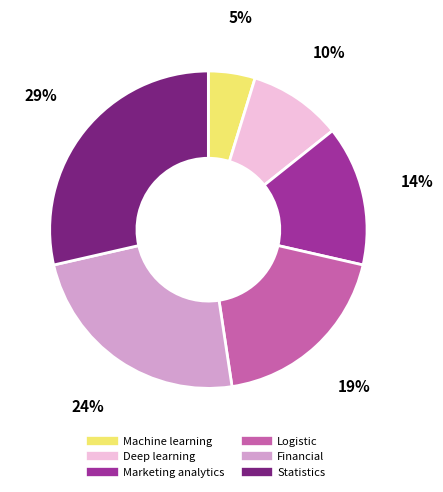

The Marketing analytics slice represents 24% of the pie. True or false?

False